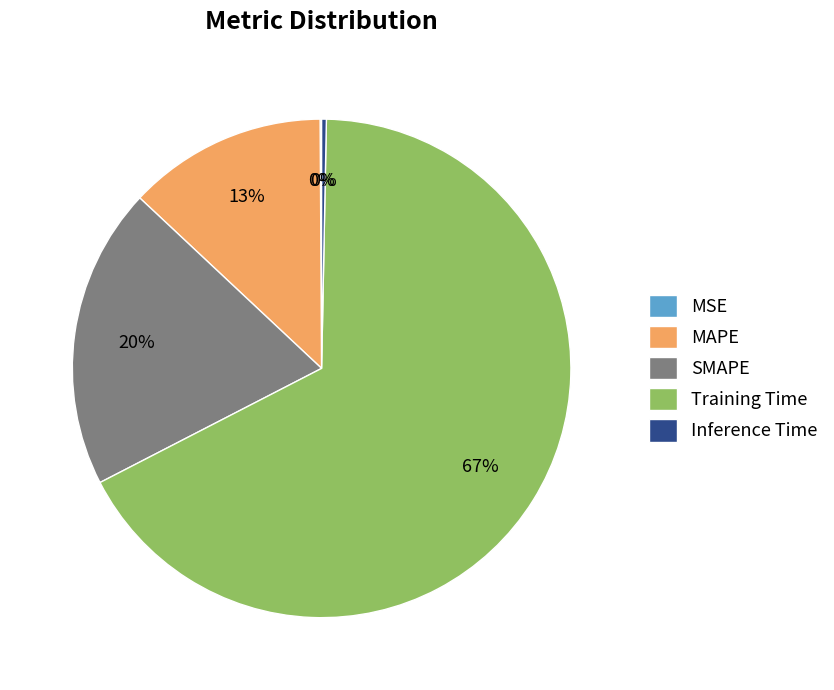

True or false: Inference Time accounts for 0% of the total.

True